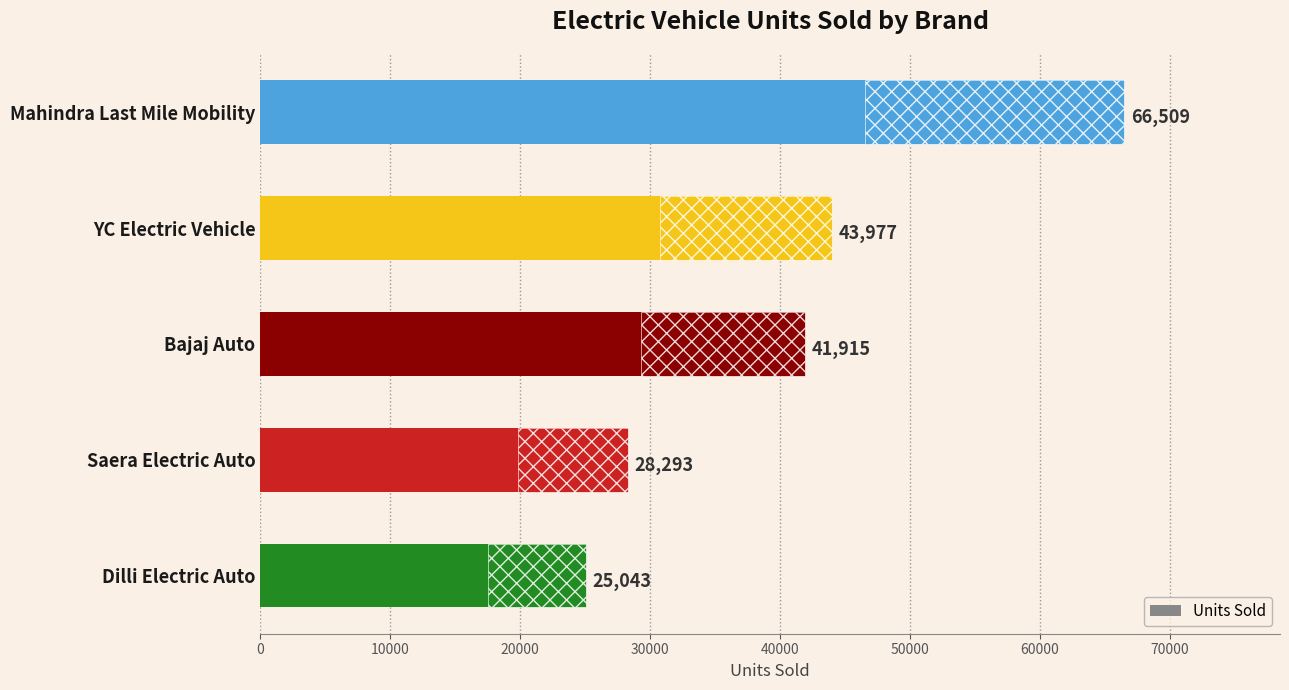

What is the average value?

41147